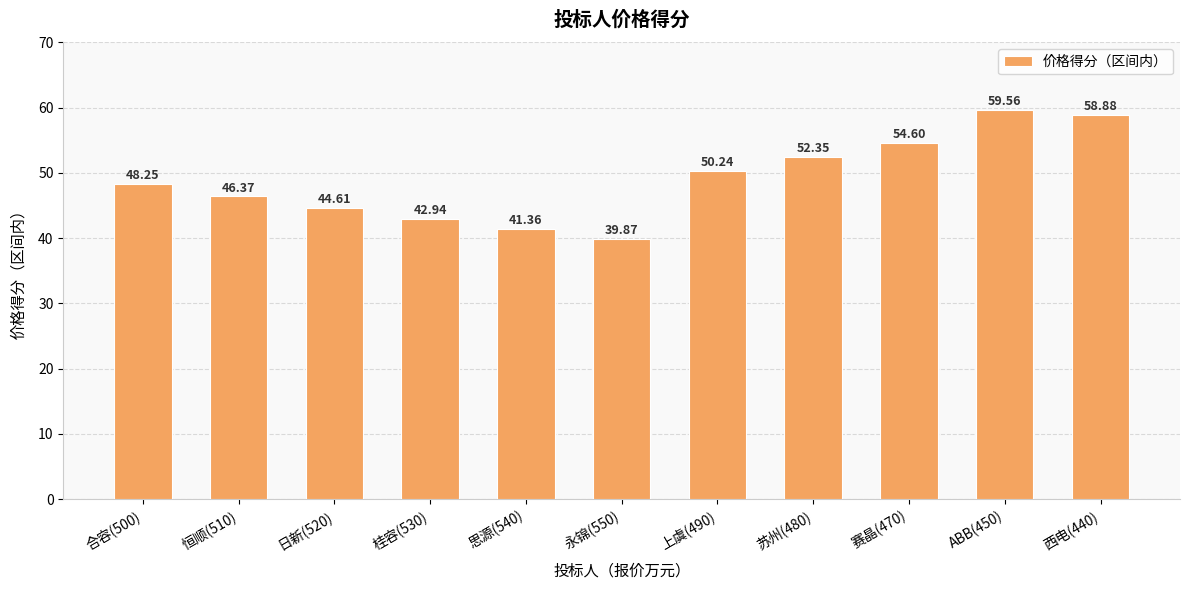

Rank the categories by value from highest to lowest.

ABB(450), 西电(440), 赛晶(470), 苏州(480), 上虞(490), 合容(500), 恒顺(510), 日新(520), 桂容(530), 思源(540), 永锦(550)